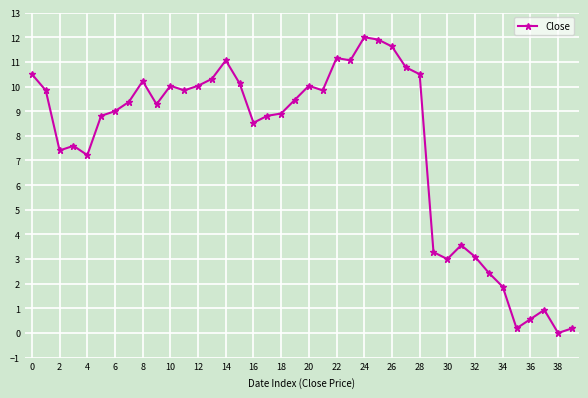

What is the greatest value displayed?

12.0